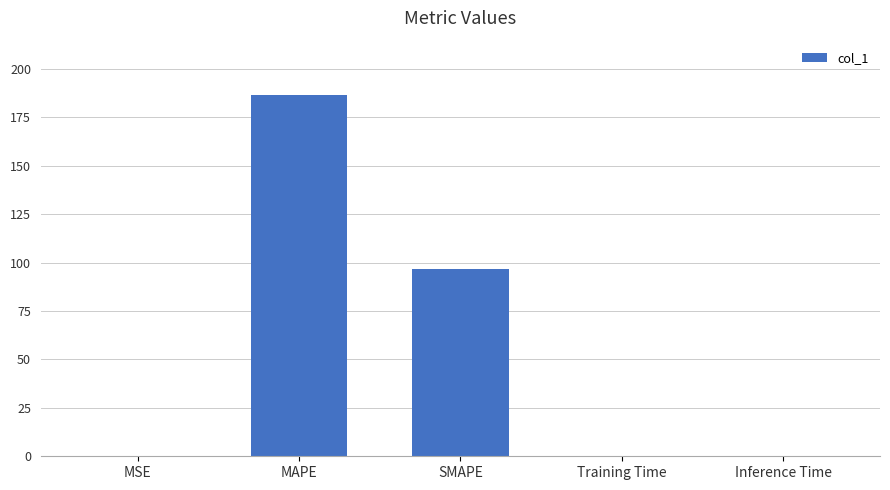

Between MAPE and MSE, which is larger?

MAPE